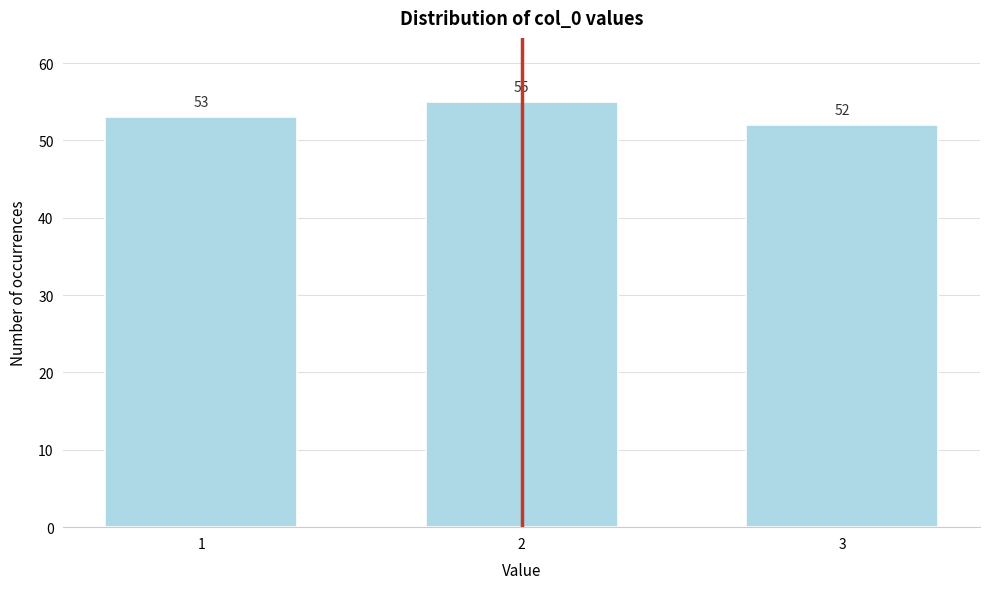

Reading right to left, extract all data points from this chart.

3=52	2=55	1=53